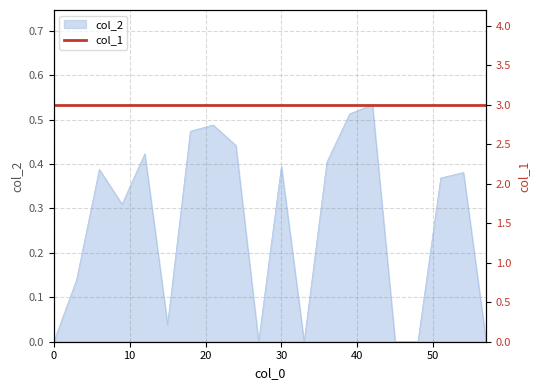

The value at 0.0 is 0.3. True or false?

False